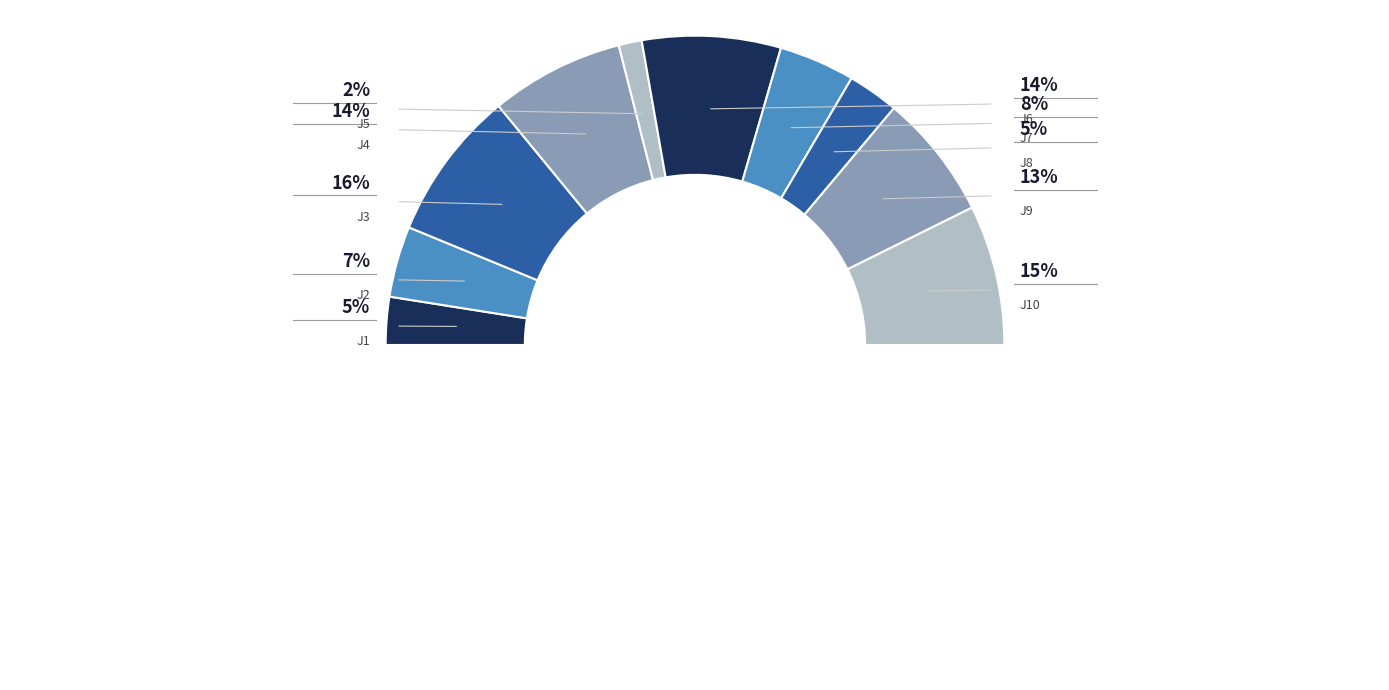

Between J8 and J7, which is larger?

J7